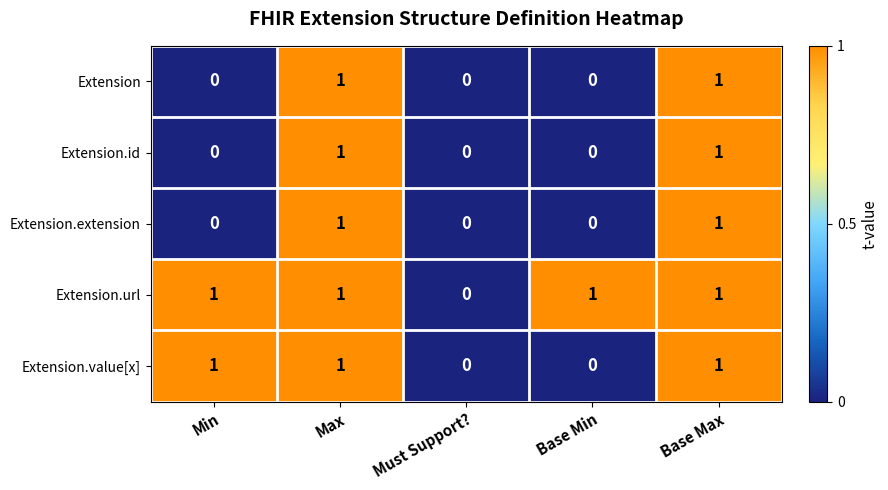

Reading right to left, list all the values displayed in this chart.

Extension: Base Max=1	Base Min=0	Must Support?=0	Max=1	Min=0
Extension.id: Base Max=1	Base Min=0	Must Support?=0	Max=1	Min=0
Extension.extension: Base Max=1	Base Min=0	Must Support?=0	Max=1	Min=0
Extension.url: Base Max=1	Base Min=1	Must Support?=0	Max=1	Min=1
Extension.value[x]: Base Max=1	Base Min=0	Must Support?=0	Max=1	Min=1